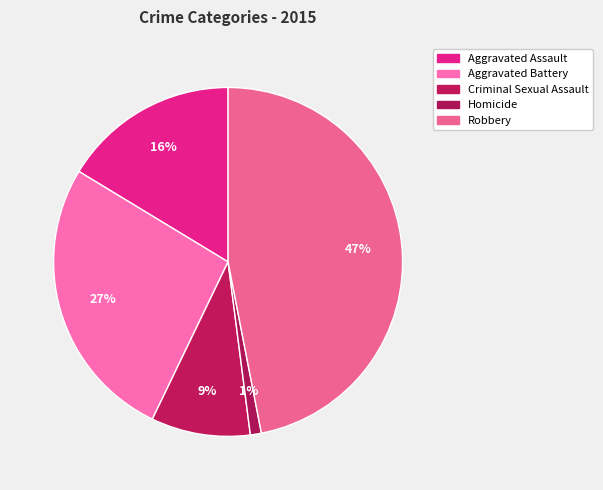

The Robbery slice represents 60% of the pie. True or false?

False